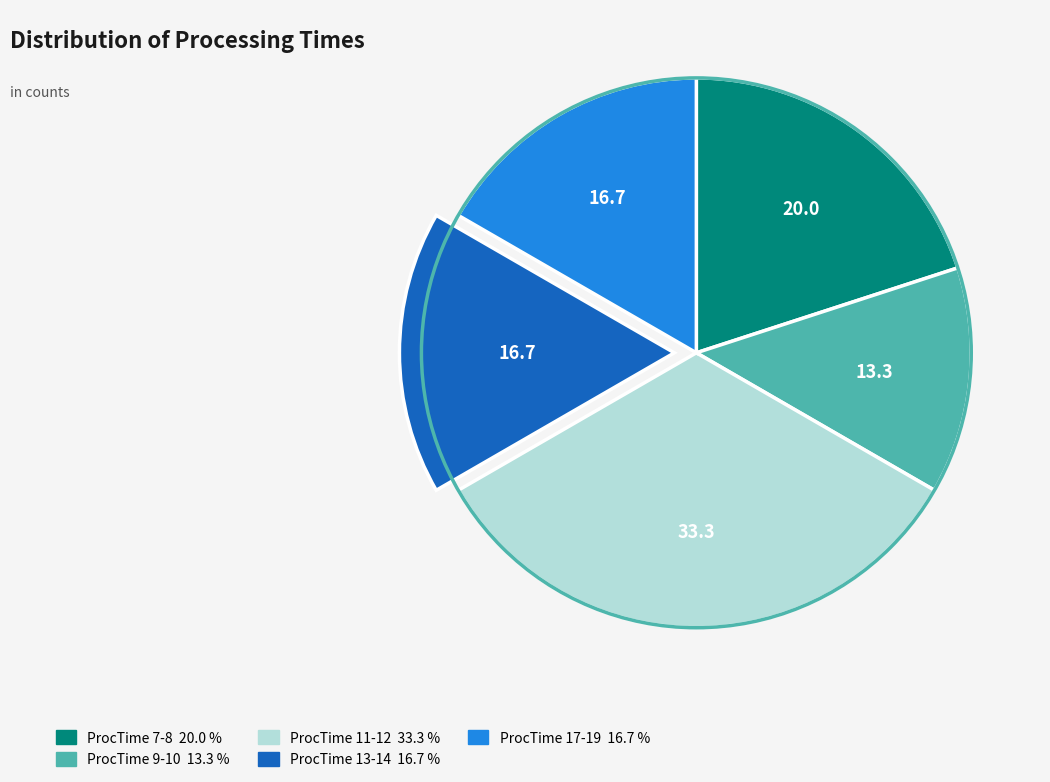

Does any single category account for the majority?

No